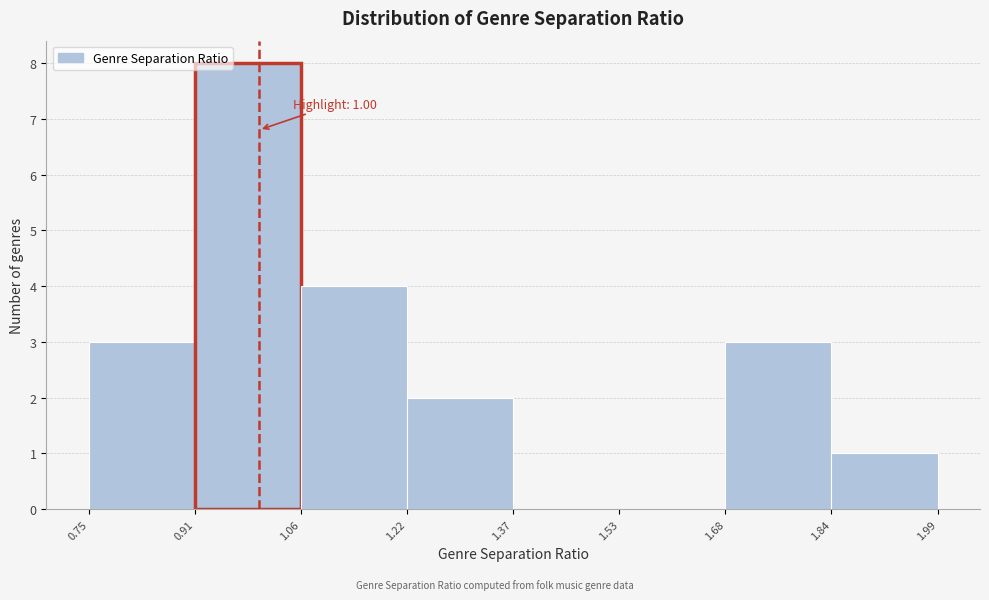

Which range on the x-axis has the tallest bar?

0.91 to 1.06